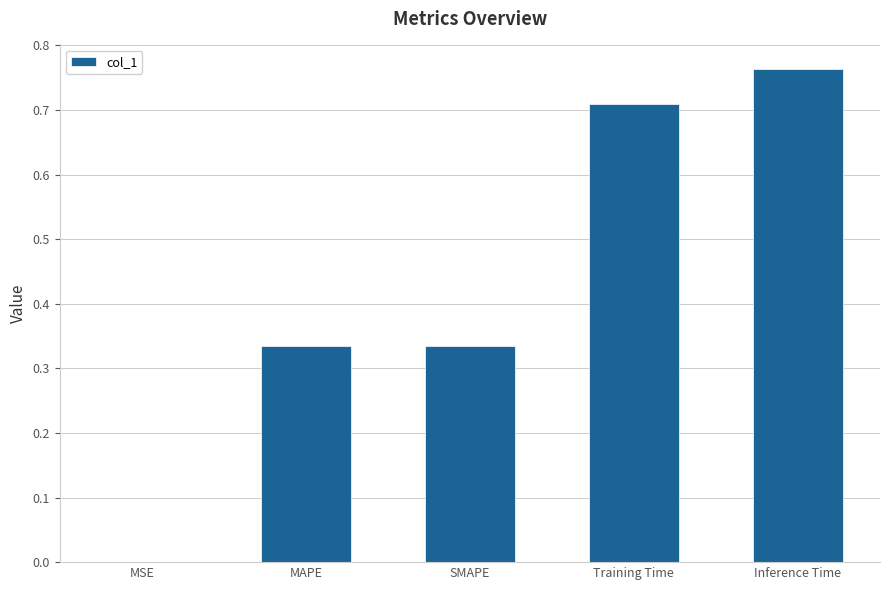

What is the change in value from MSE to Inference Time?

+0.8